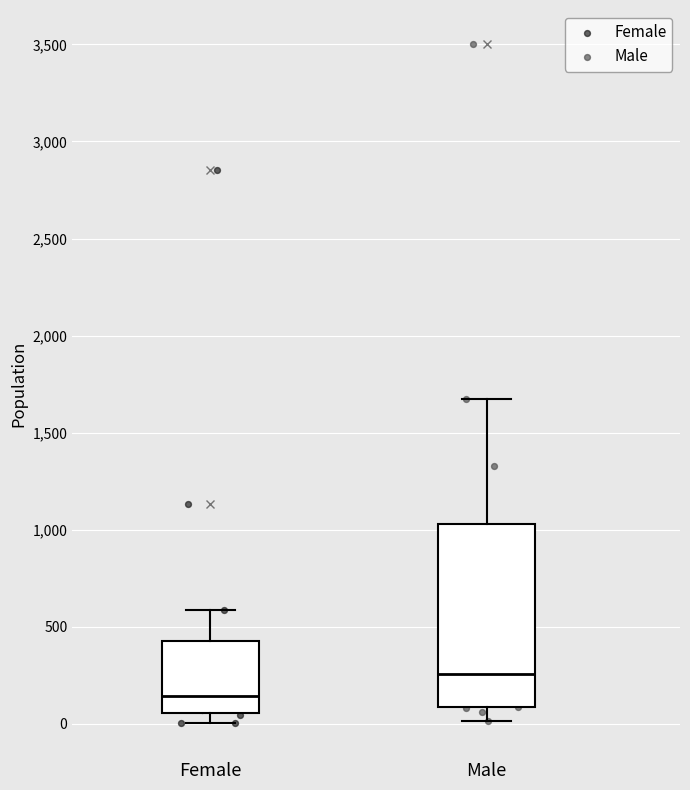

Where does the lower whisker of the box for Female end on the y-axis? The values are not printed on the chart, so give them approximately, as read against the axis.

0